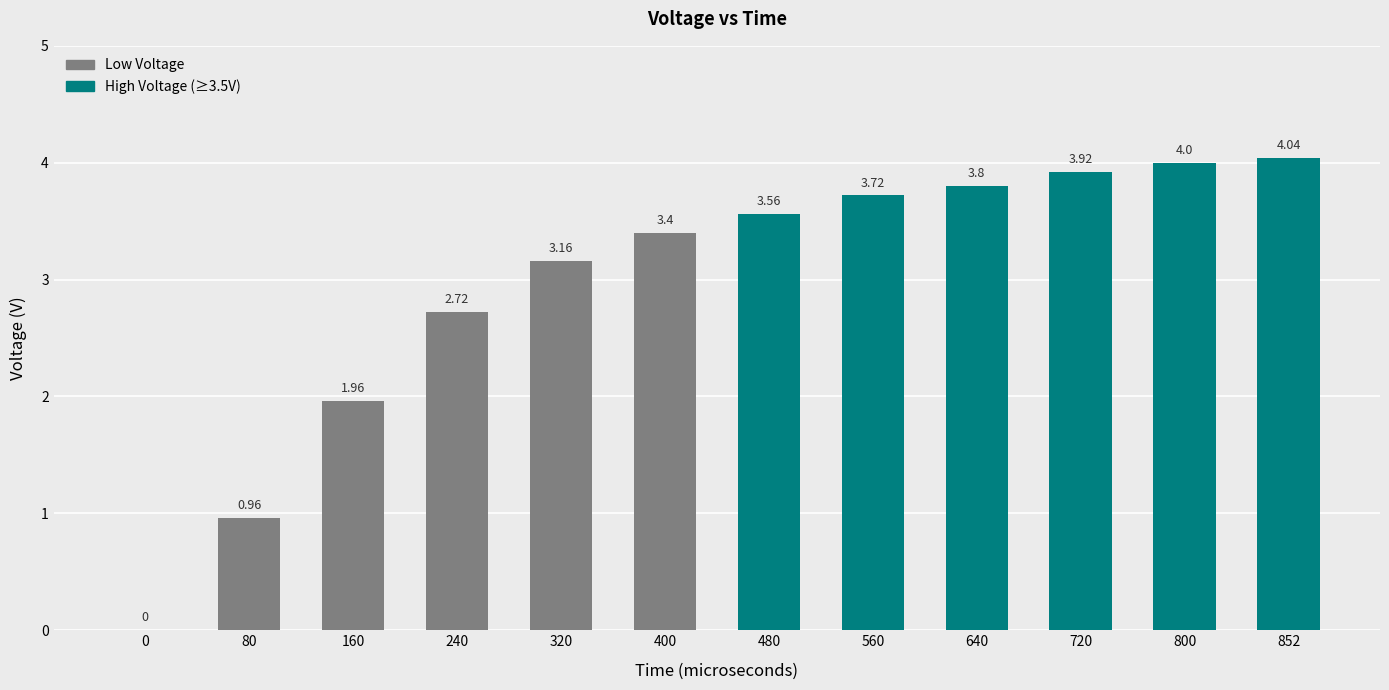

Is it true that the value at 80 is 1.3?

False